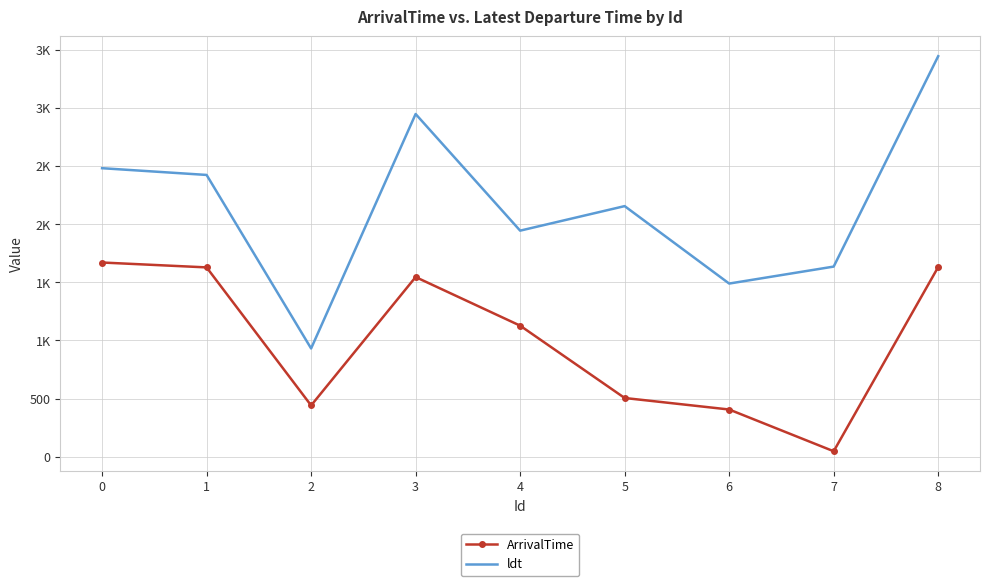

Where is the first local minimum for ldt?

2